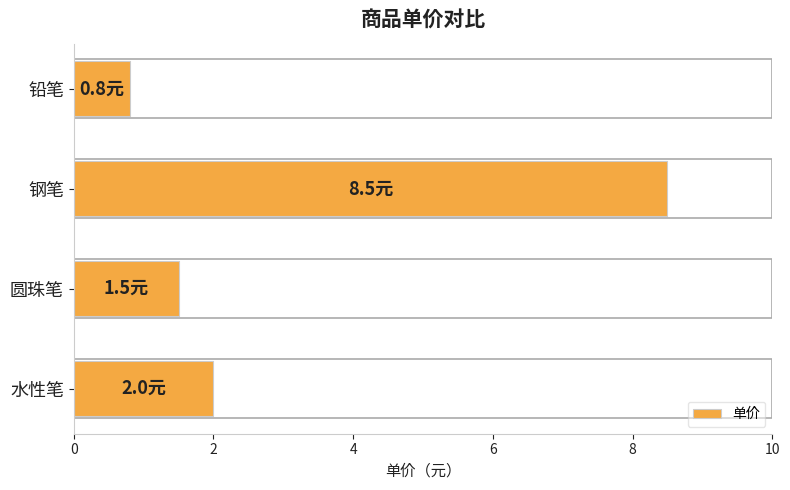

How many data points does each series have?

4